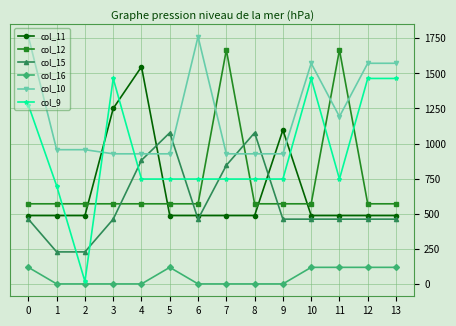

True or false: col_11 has more than 0 points higher than both neighbors.

True